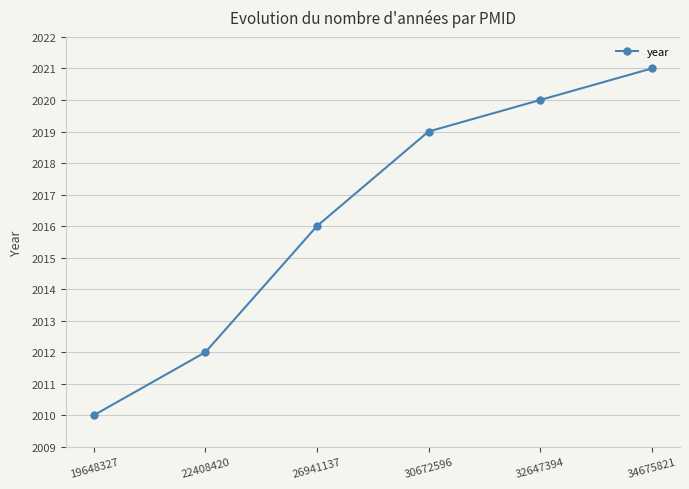

List the labels in order of value, smallest first.

19648327, 22408420, 26941137, 30672596, 32647394, 34675821